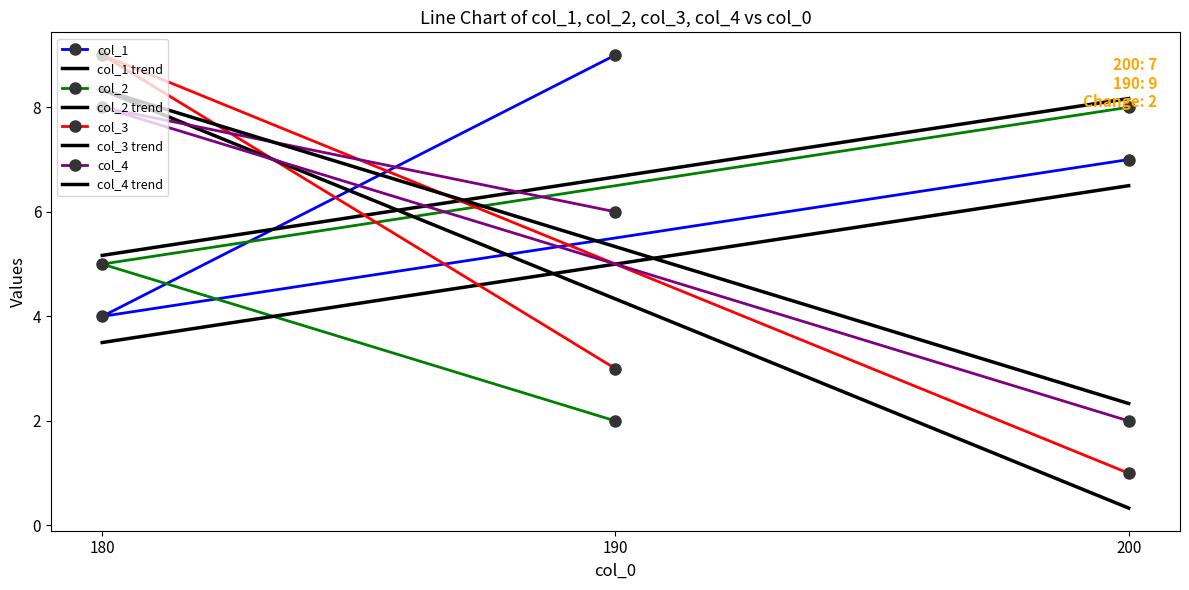

What is the value of the col_3 point at the 3rd from the left?

1